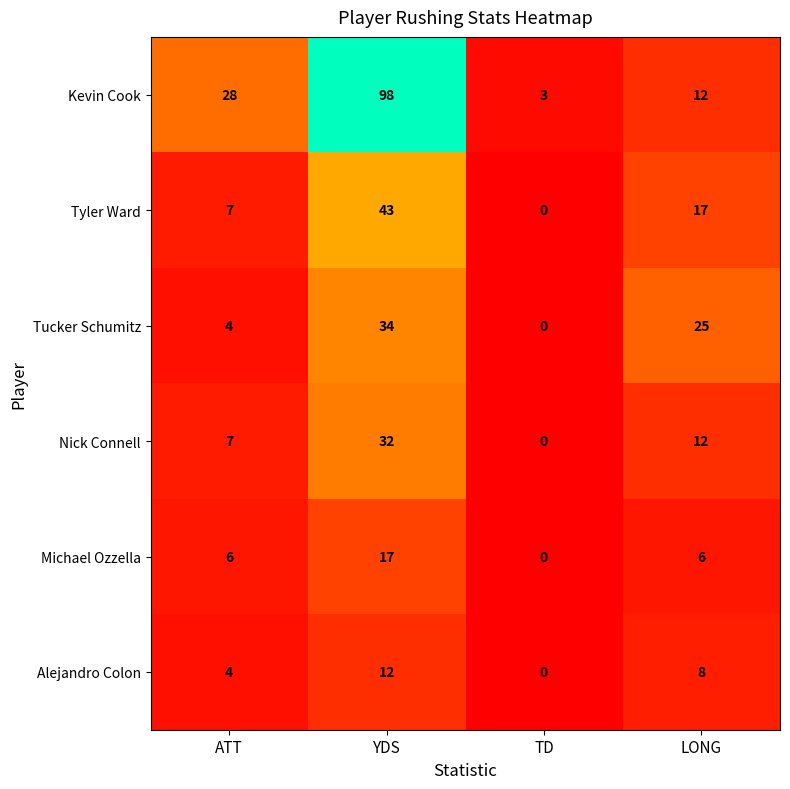

True or false: Kevin Cook has a value of 12 at LONG.

True